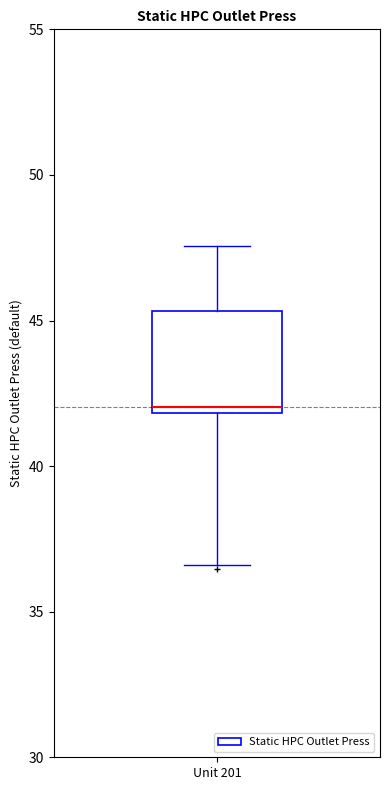

Read this box plot against the y-axis: the position of the median line, the range covered by the box, and the ends of both whiskers. The values are not printed on the chart, so give them approximately, as read against the axis.

median 42.0 (just above the box's lower edge), box 42.0 to 45.5, whiskers 36.5 to 47.5